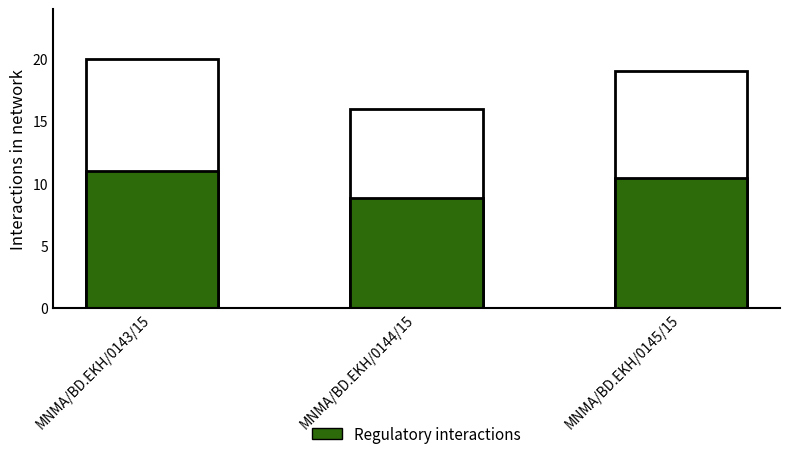

How many distinct data groups are displayed?

1